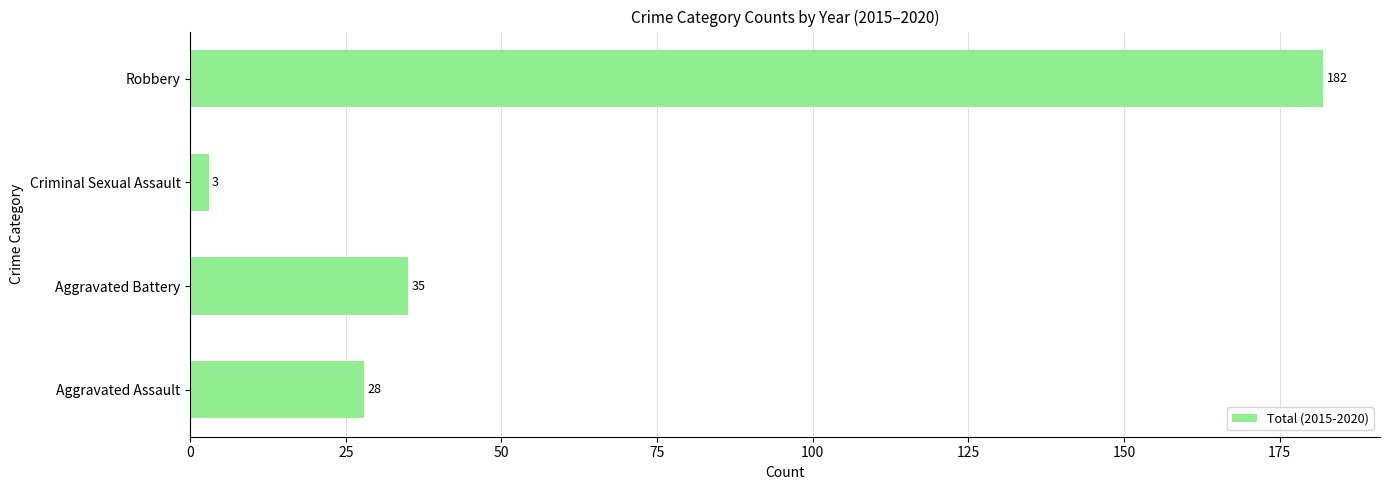

Between Aggravated Battery and Criminal Sexual Assault, which is larger?

Aggravated Battery